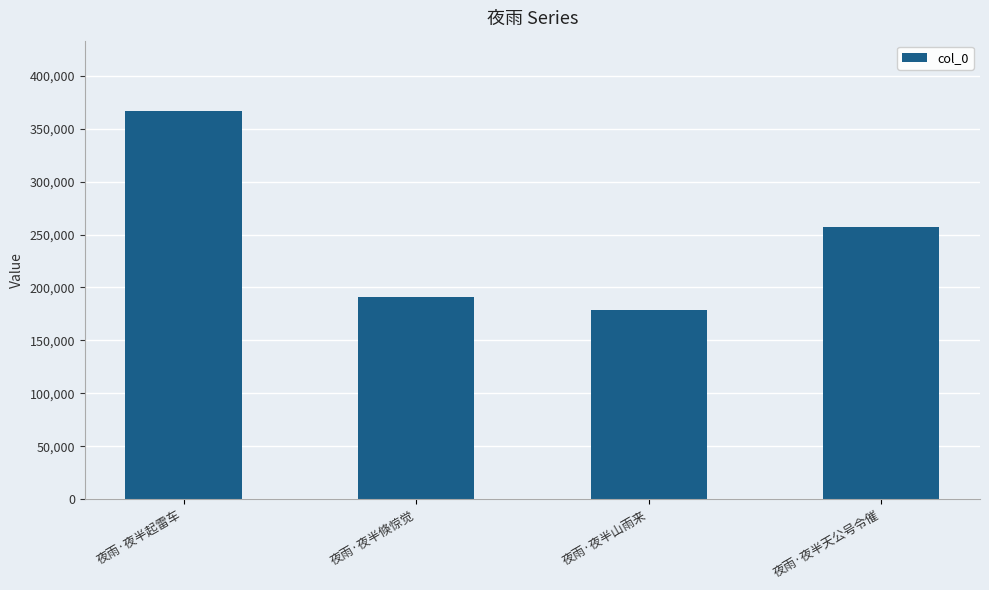

How many bars are there in total?

4